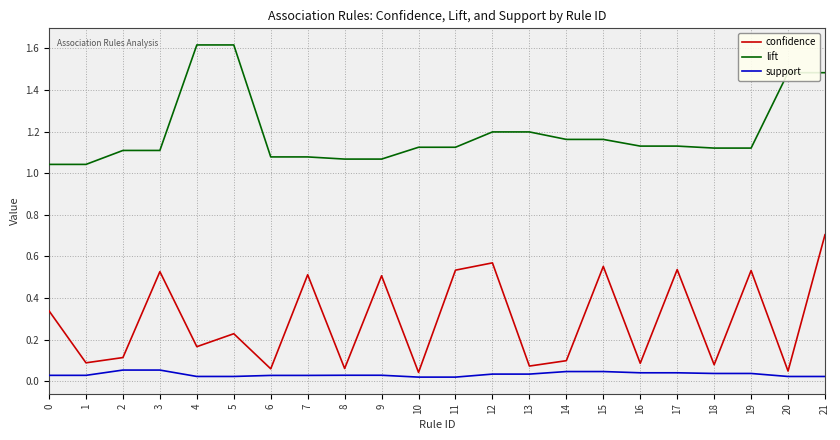

True or false: lift has a value of 0.4 at 11.

False